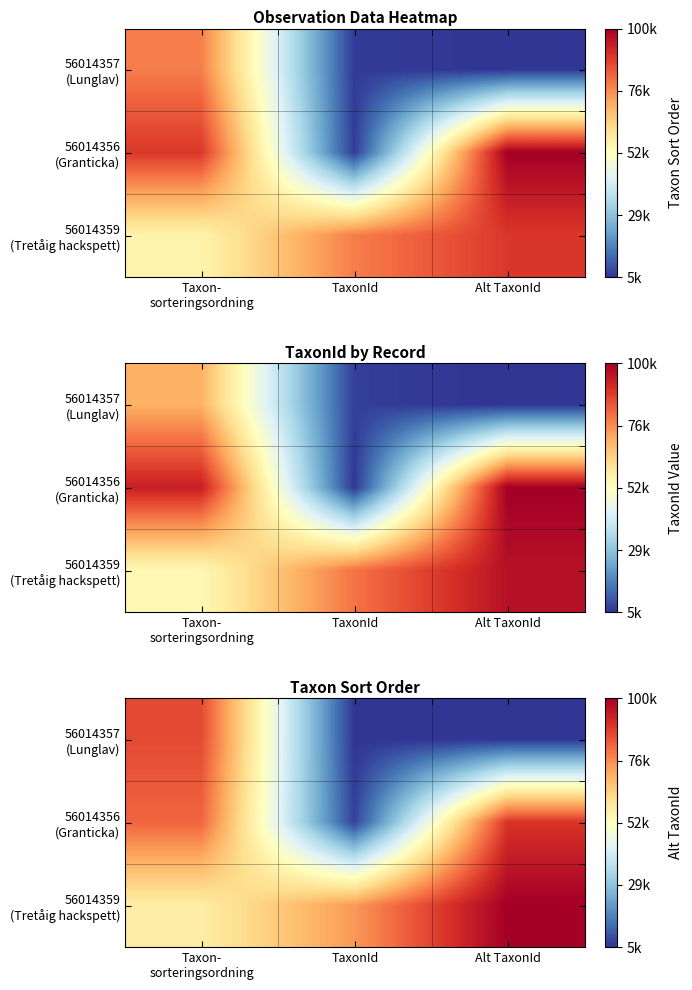

List the series in order of their peak value, lowest first.

56014357 (Lunglav), 56014356 (Granticka), 56014359 (Tretåig hackspett)